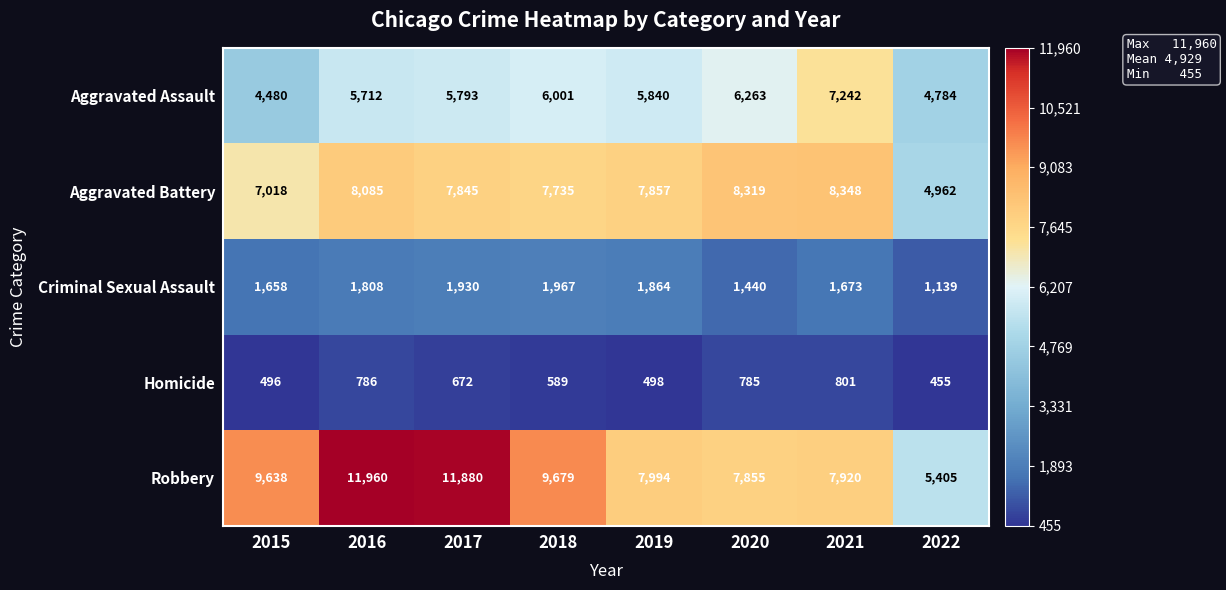

What is the approximate value of Robbery at 2019, to the nearest 10?

7990